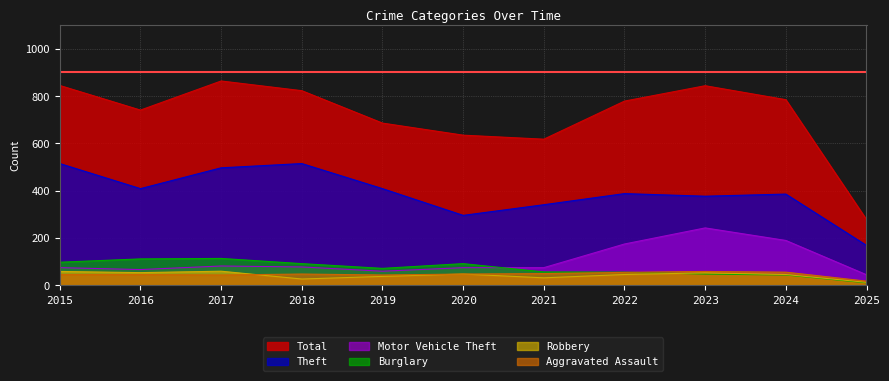

What are all the series names shown in the legend?

Total, Theft, Motor Vehicle Theft, Burglary, Robbery, Aggravated Assault